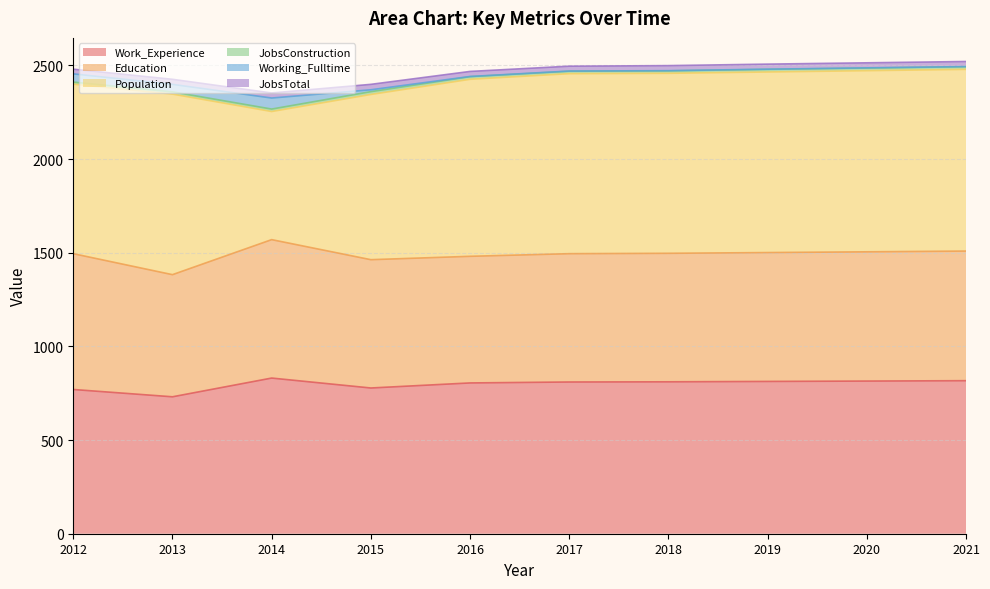

The value of JobsTotal at 2015 is 16. True or false?

False